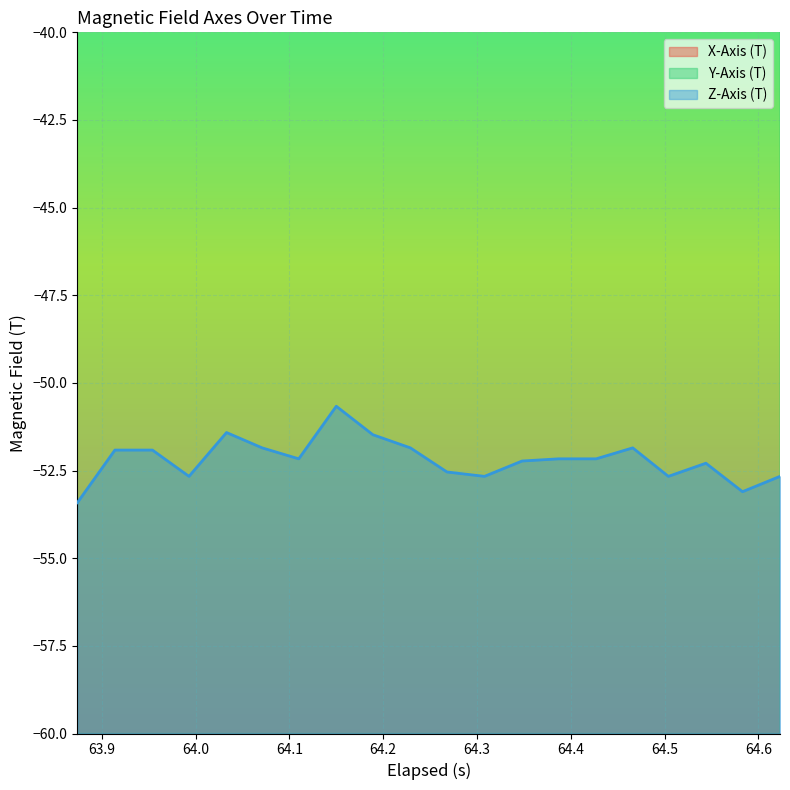

True or false: Y-Axis (T) and X-Axis (T) intersect in this chart.

False